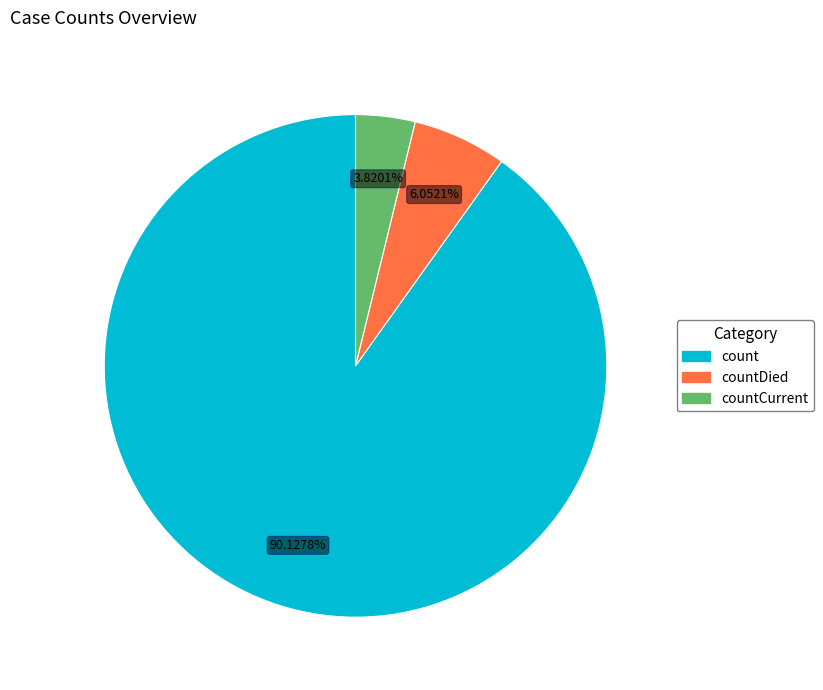

Is there any slice that represents more than half of the pie?

Yes